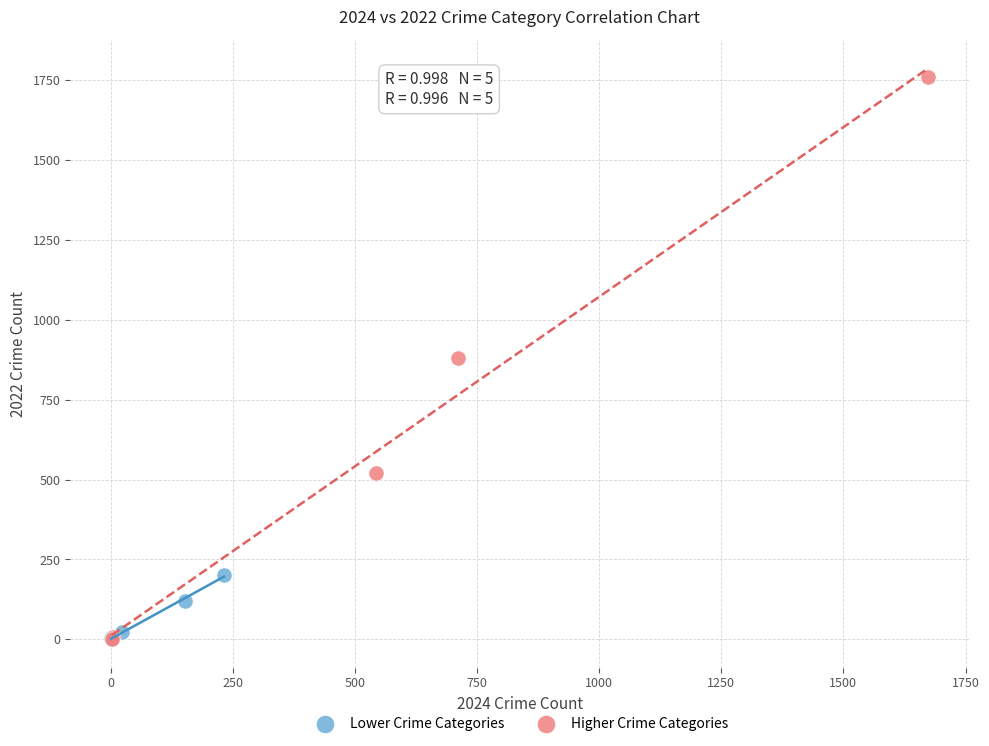

Which series has the largest Y range (max minus min)?

Higher Crime Categories